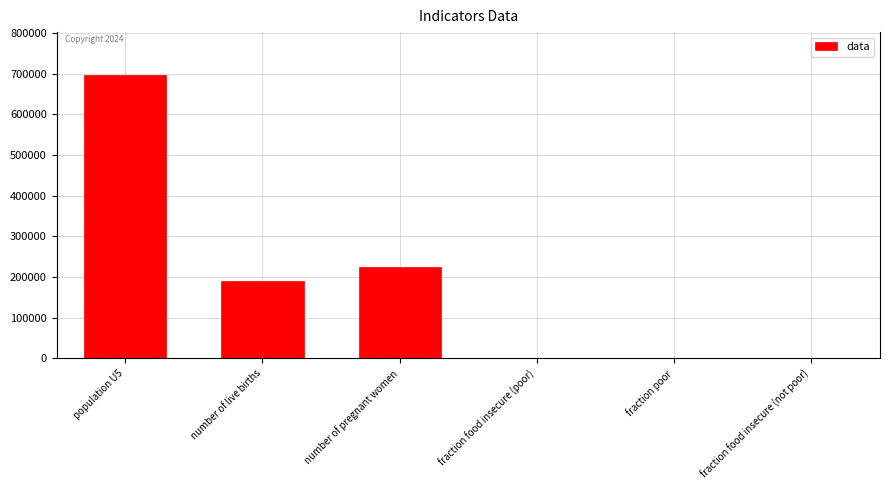

Is it true that the value at fraction food insecure (not poor) is 0.0?

True